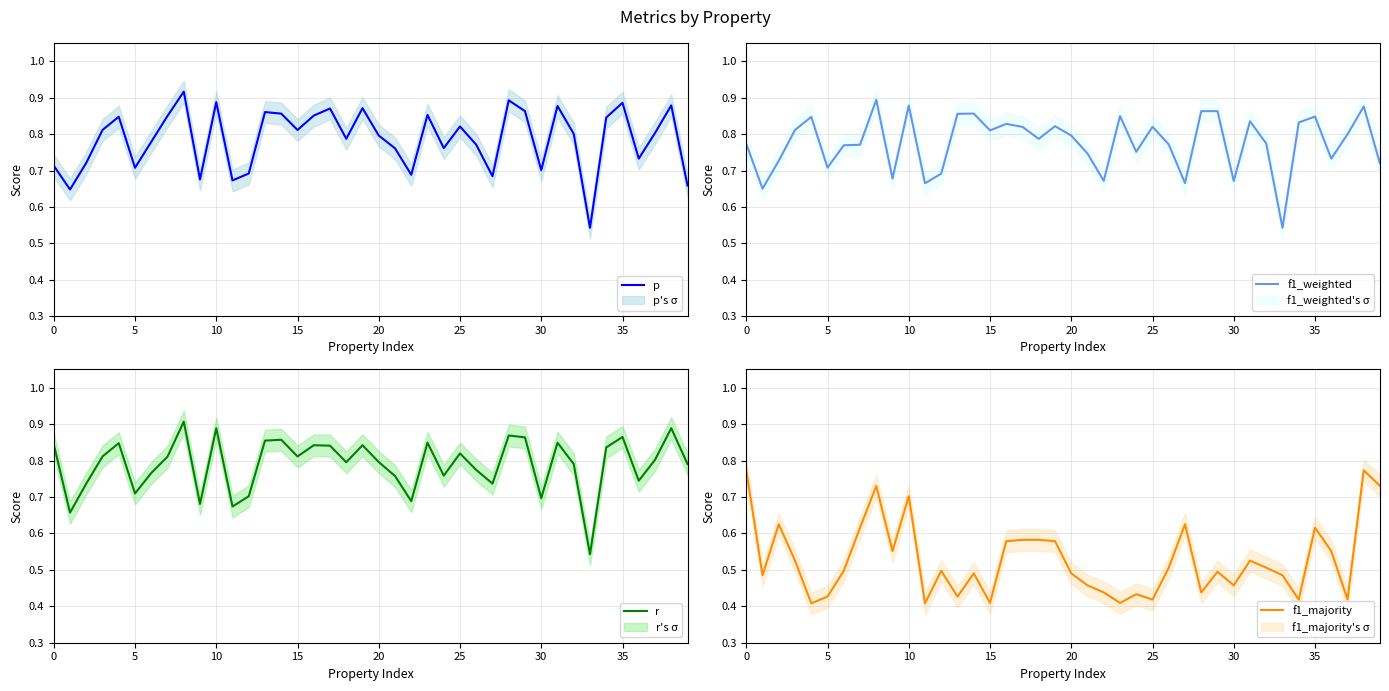

True or false: r has a value of 1.5 at 14.

False